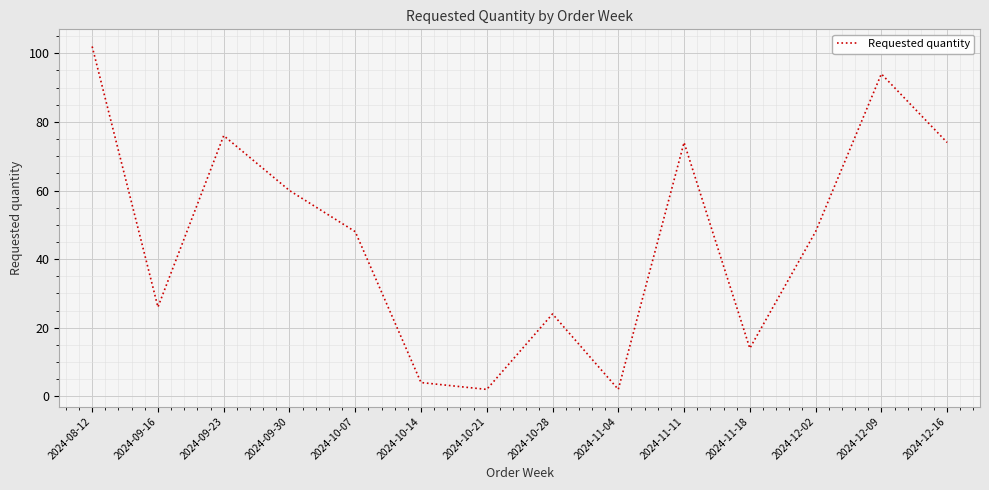

What is the sum of all values?

648